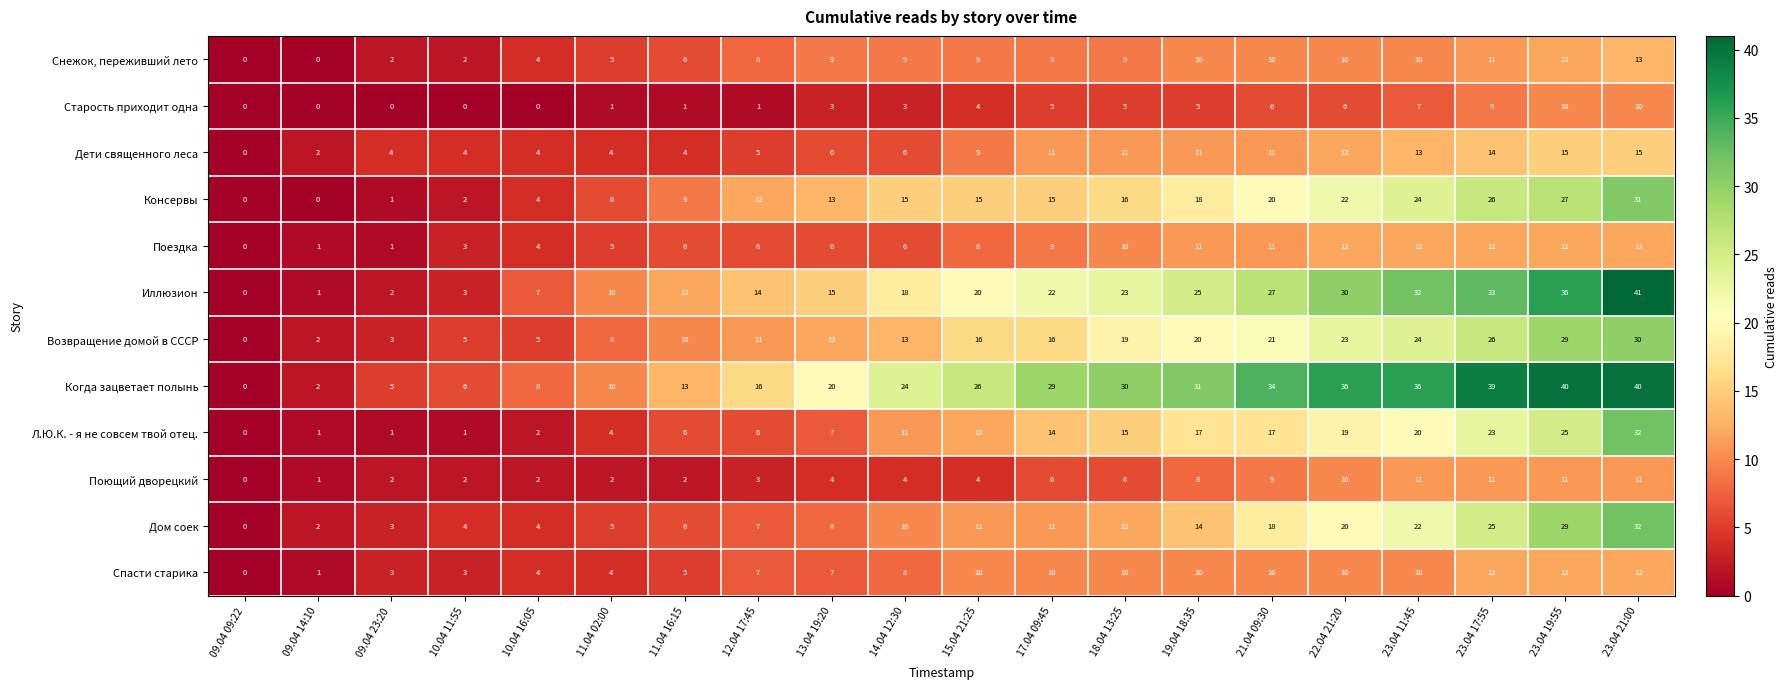

At which label does Иллюзион reach its peak?

23.04 21:00